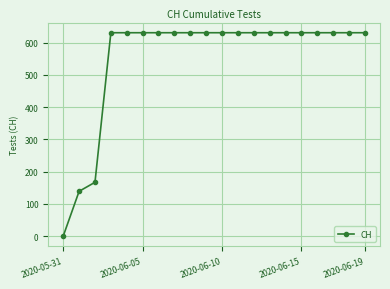

What is the value of the 16th point from the left?

631